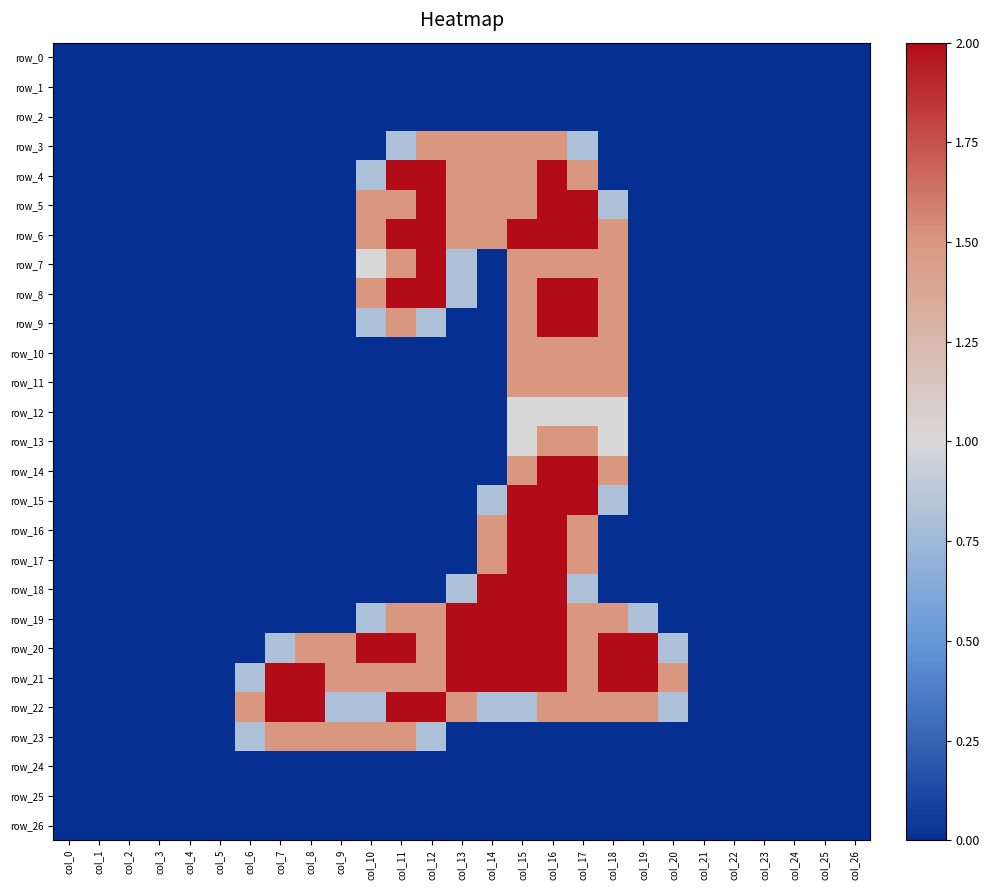

What is the total value across all series at col_7?

6.3